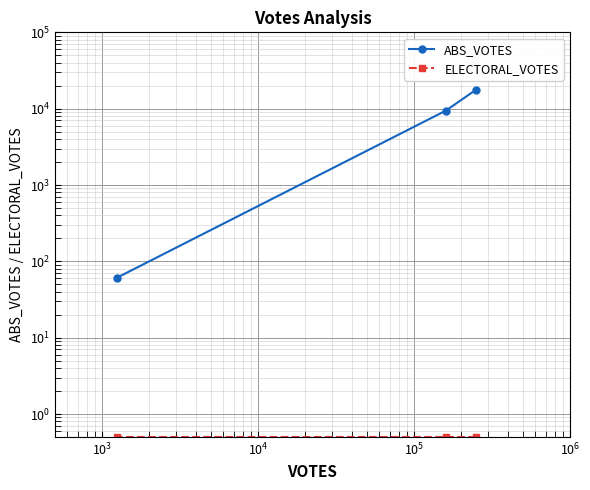

What is the maximum value shown in the chart?

17762.0